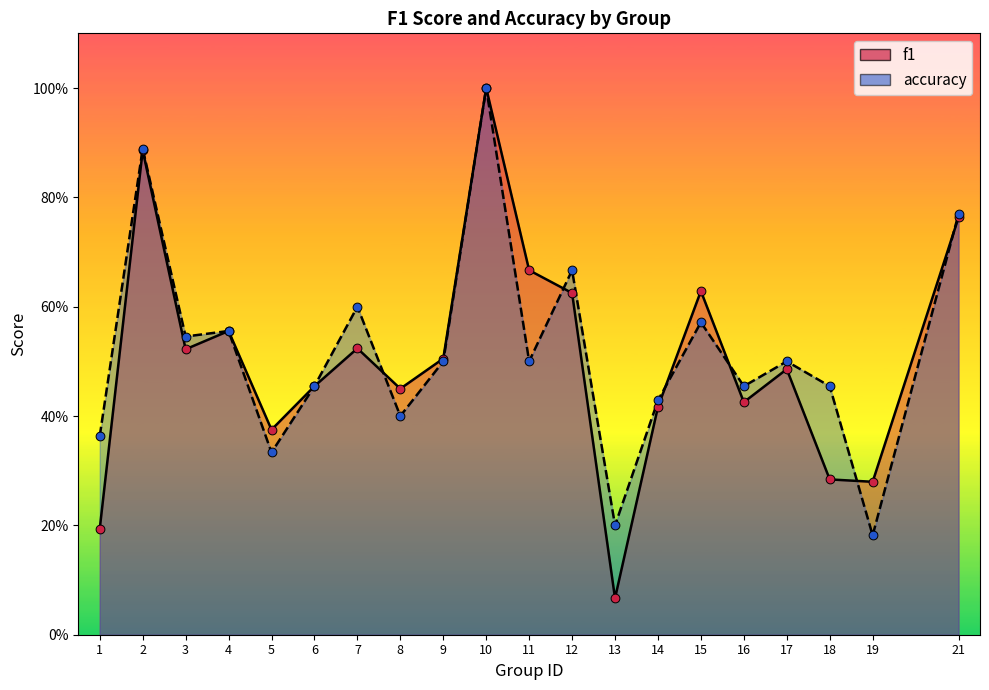

At how many categories does at least one series exceed 0?

20